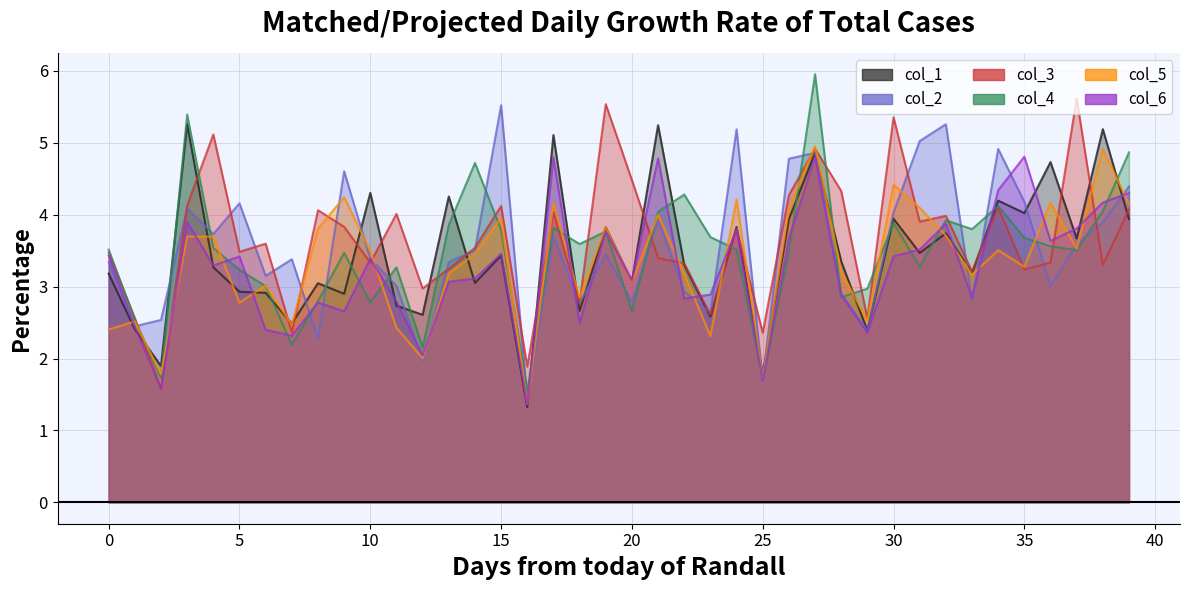

True or false: col_6 has a value of 4.5 at 9.

False